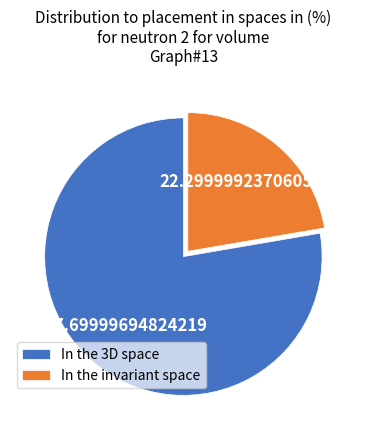

Combined, do In the invariant space and In the 3D space account for over 50%?

Yes